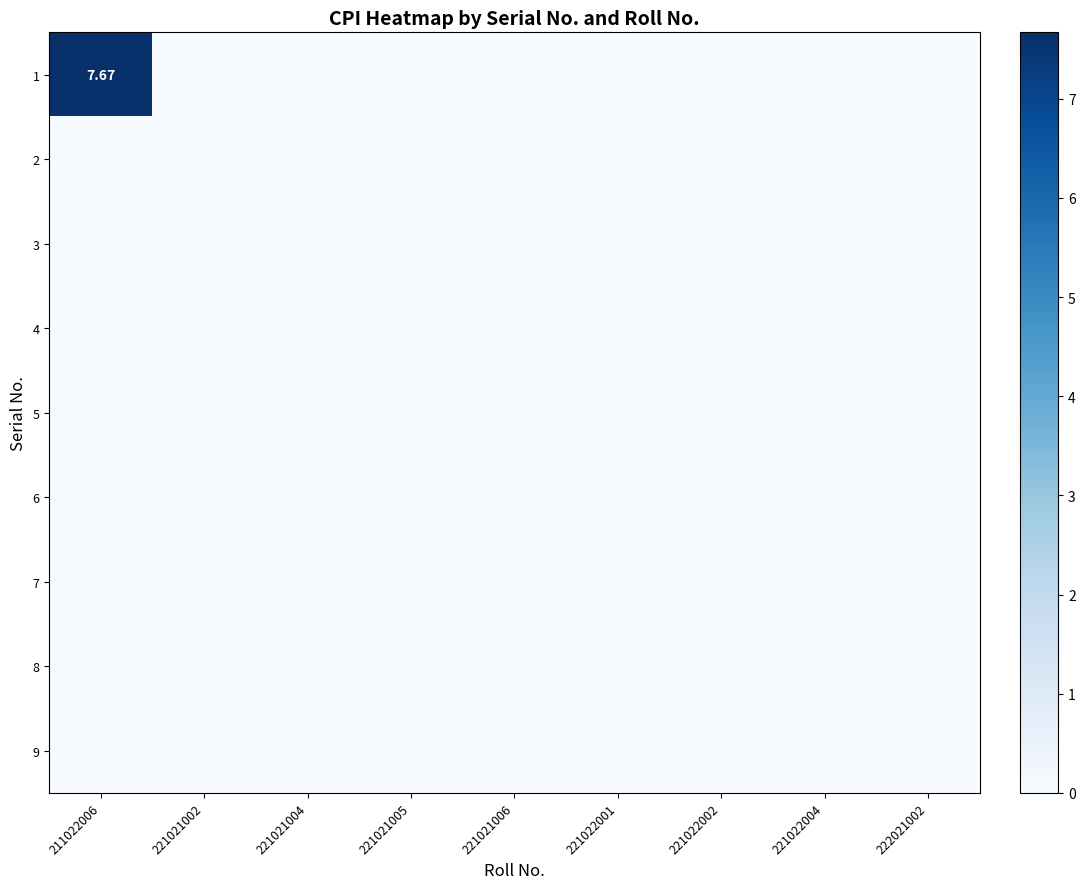

Which category has the highest value across all series?

211022006